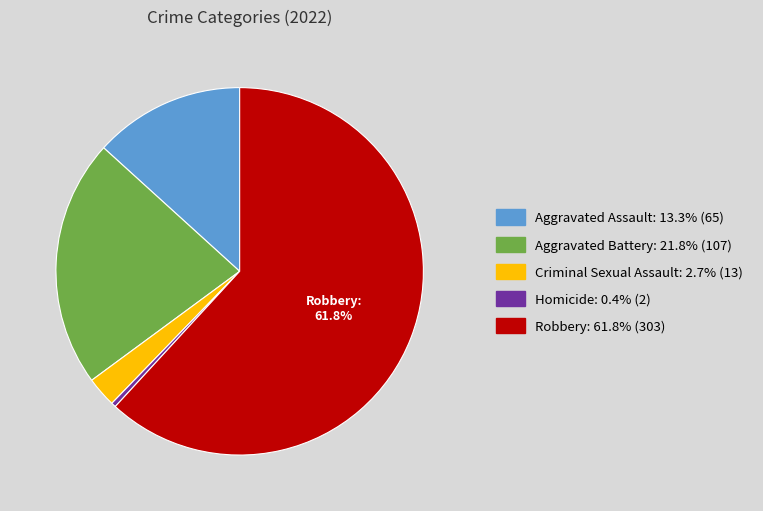

What is the ratio of the value at Robbery to the value at Aggravated Battery?

2.8